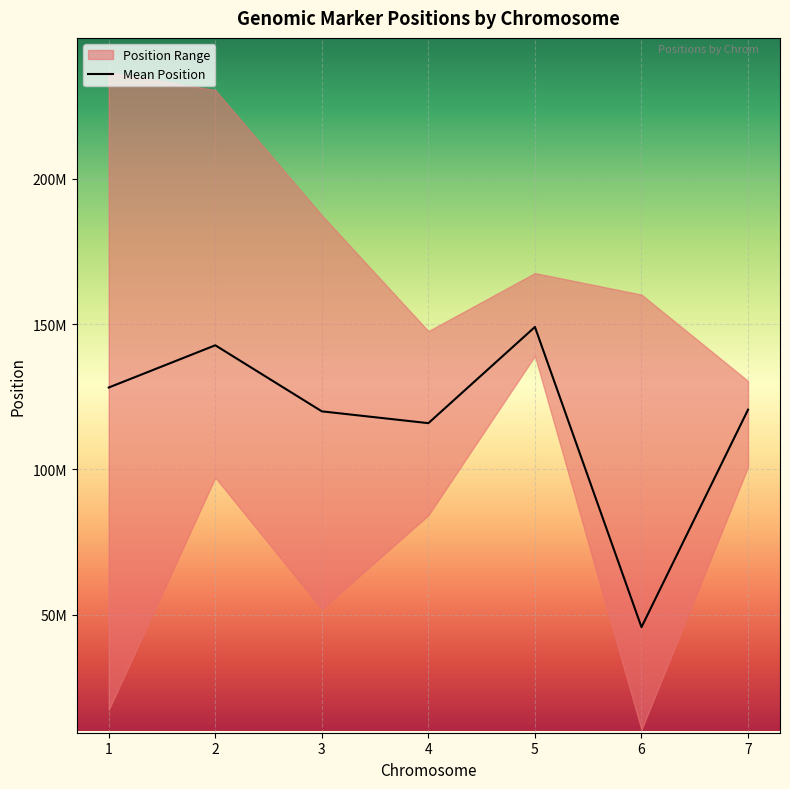

Which has a higher value, 6 or 7?

7